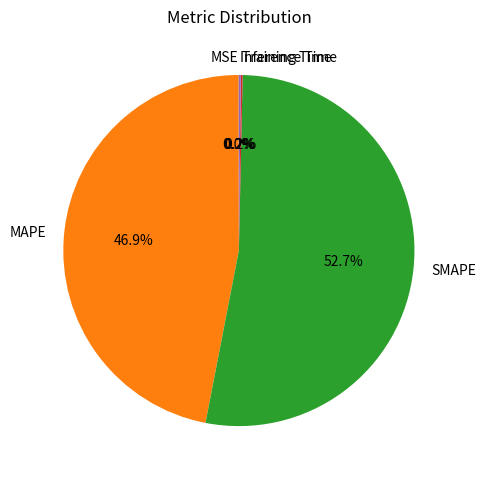

Which slice is the largest?

SMAPE